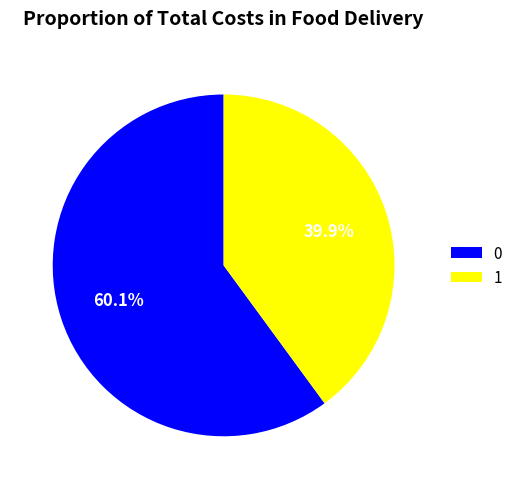

How many segments does this pie chart have?

2